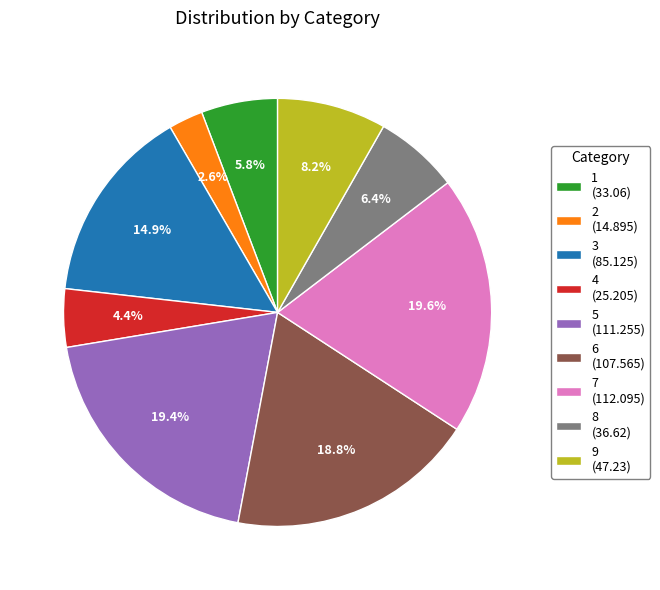

Does 8 account for over 50% of the chart?

No